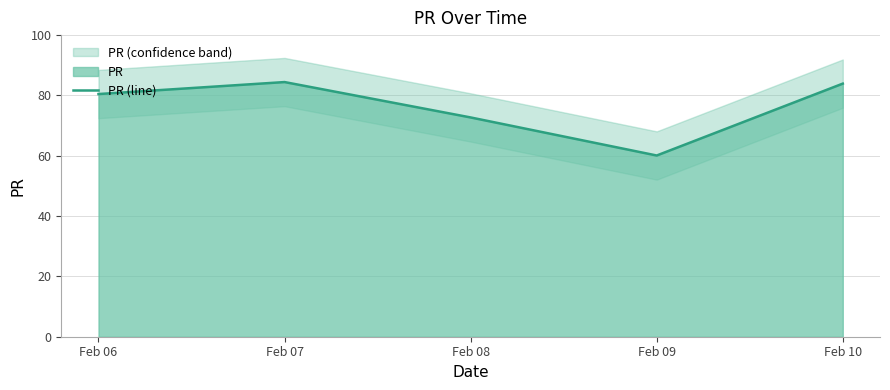

What is the sum of all values?

381.6